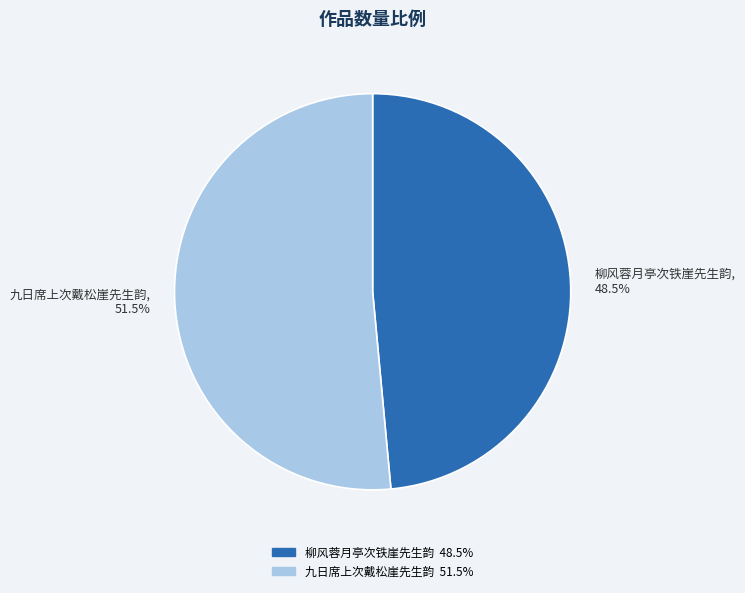

What is the majority slice?

九日席上次戴松崖先生韵